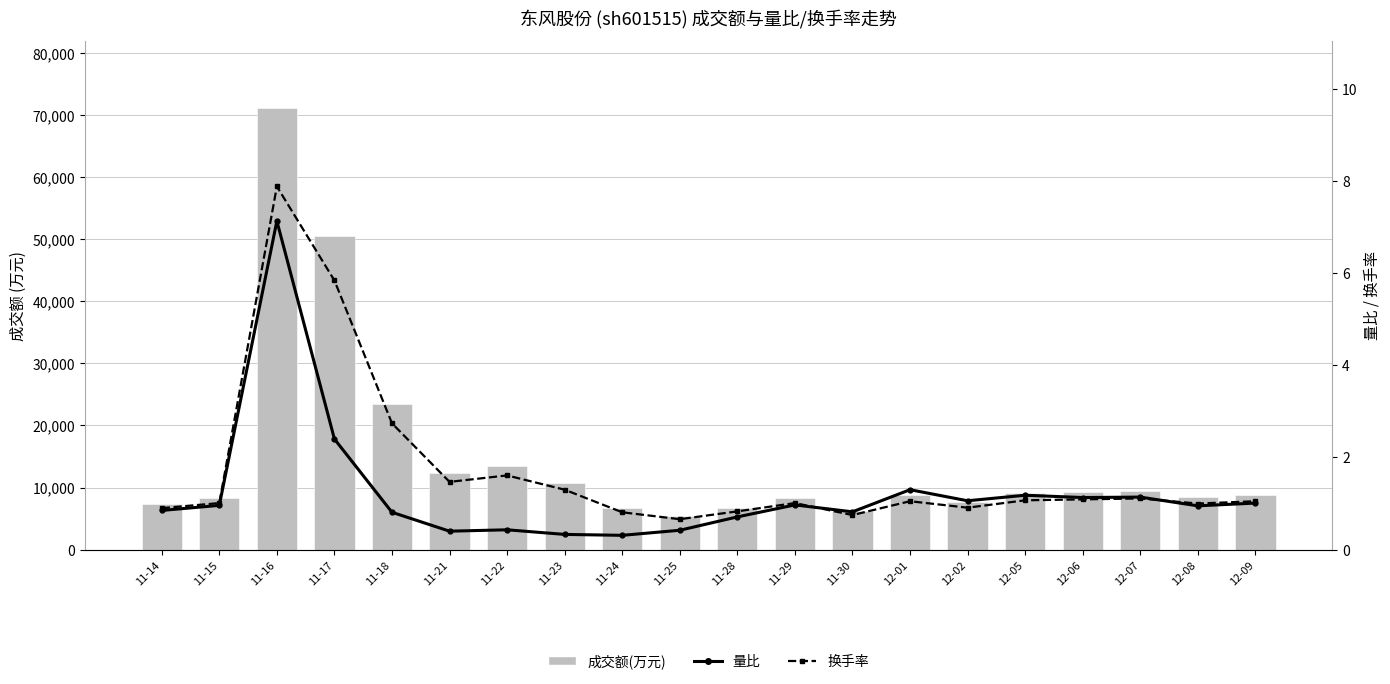

What is the label of the 18th bar from the right?

11-16